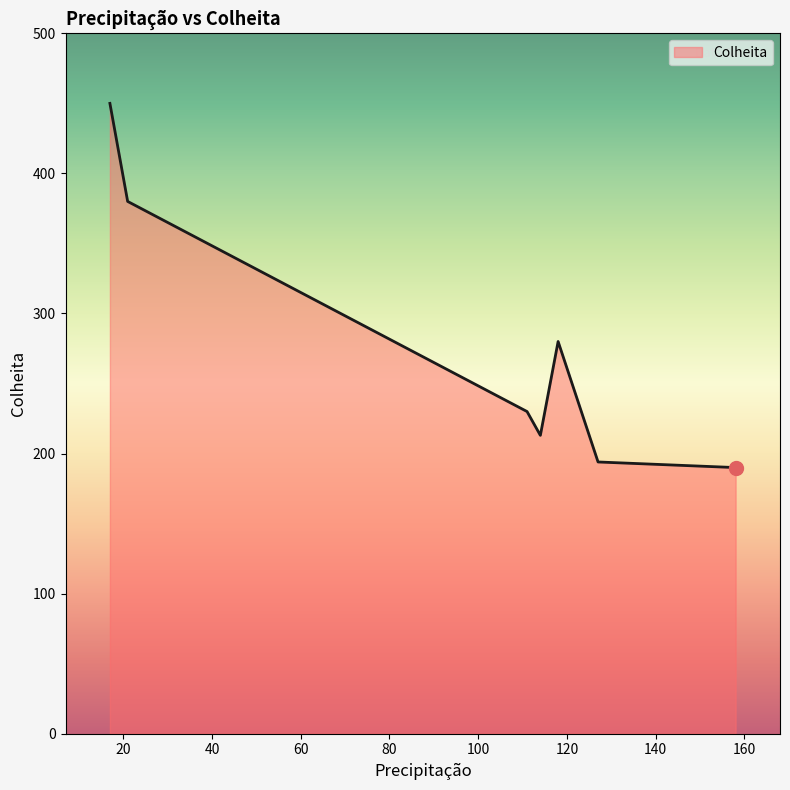

True or false: the data has more than 2 interior local peaks.

False